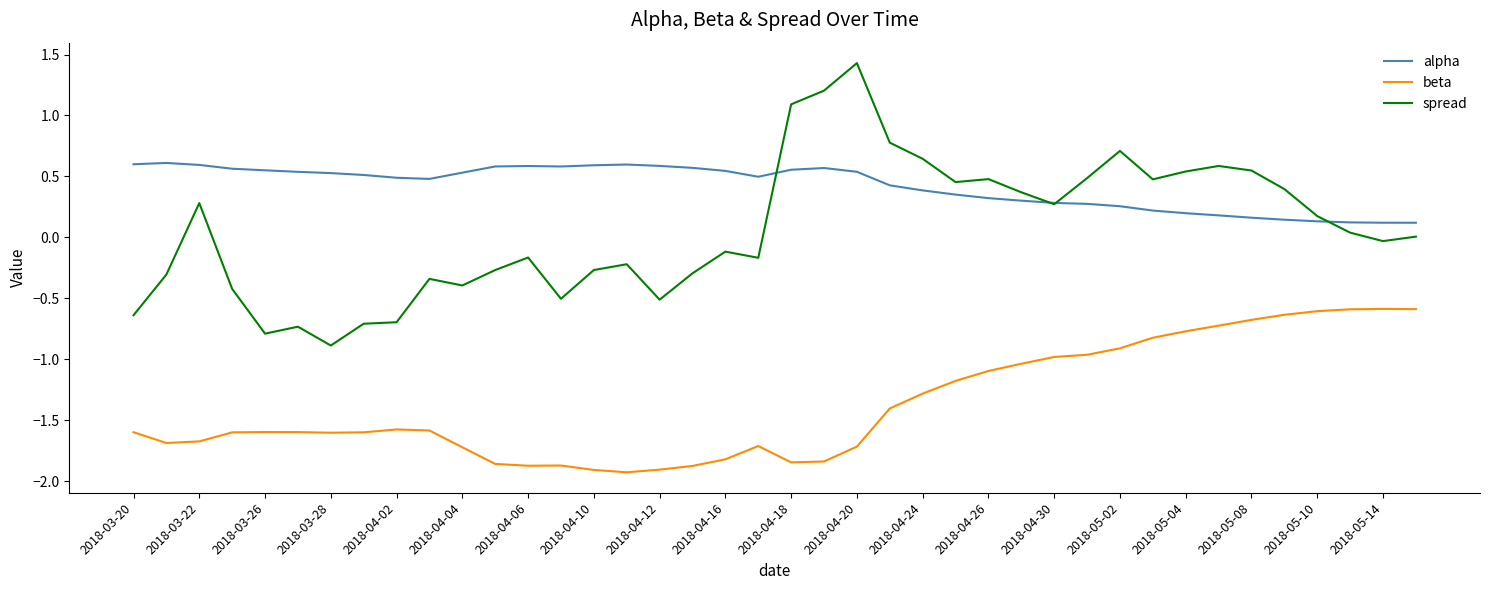

What is the maximum value shown in the chart?

1.4